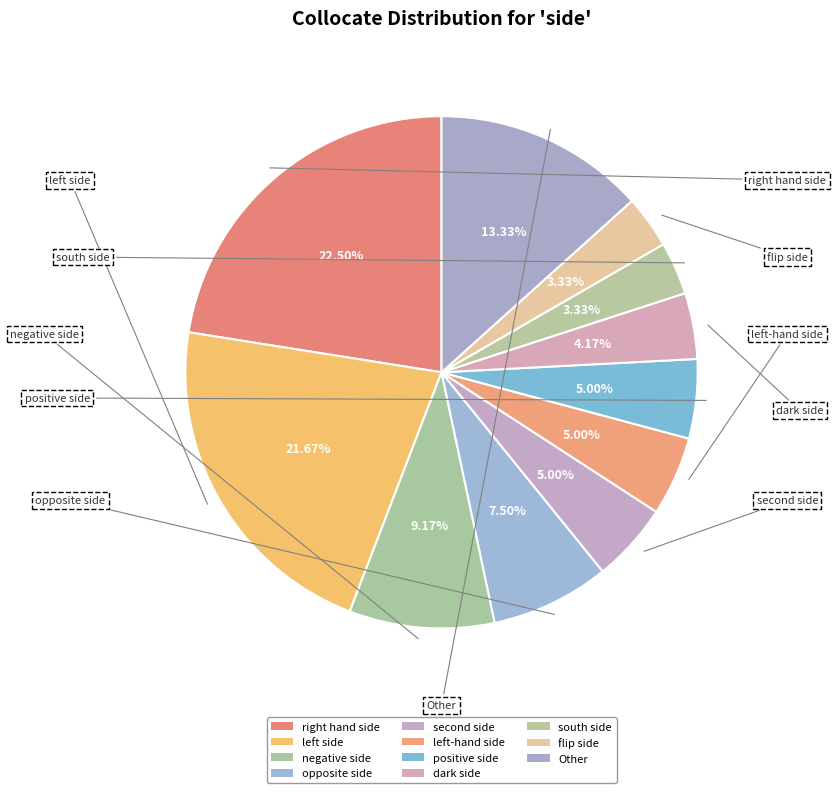

How many segments does this pie chart have?

11